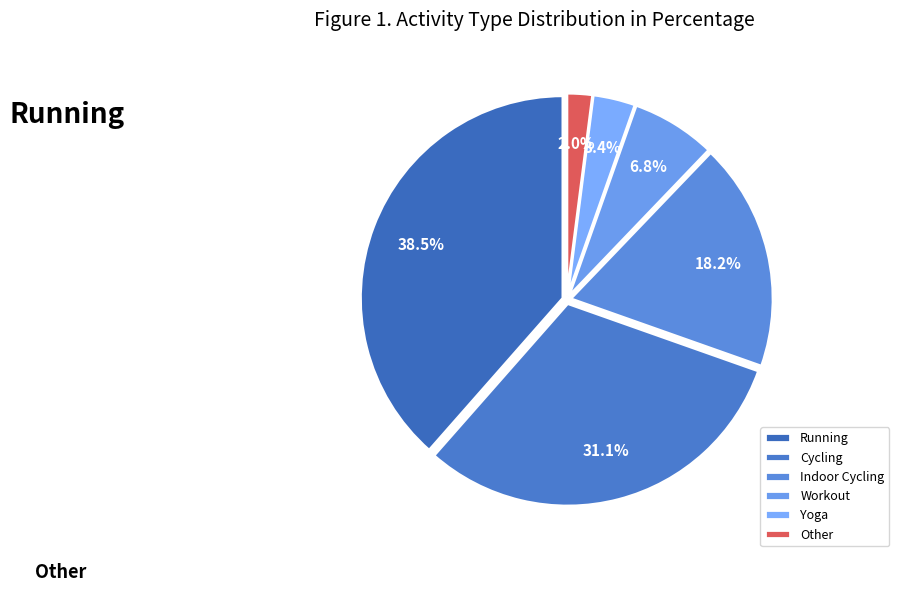

Approximately how many times larger is the value at Yoga compared to Indoor Cycling?

0.2